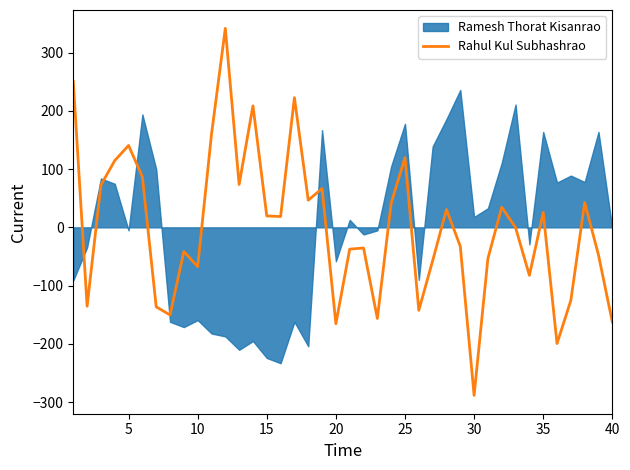

Does the chart have visible grid lines?

No